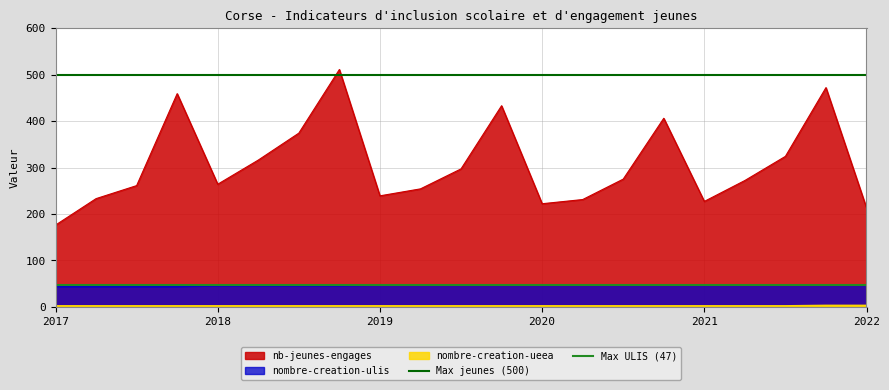

What is the value of the Max ULIS (47) point at the 2nd from the left?

47